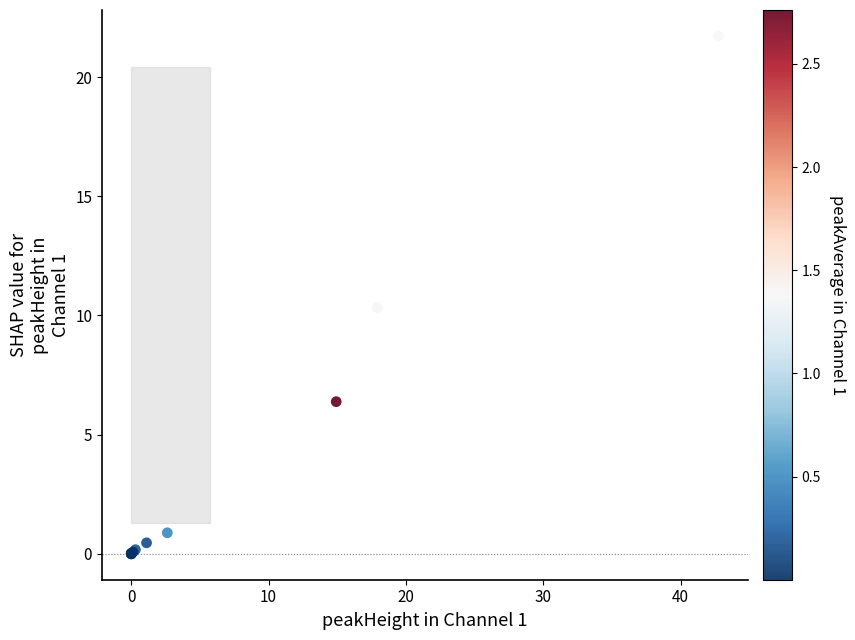

What Y value in the scatter plot is closest to 10?

10.3